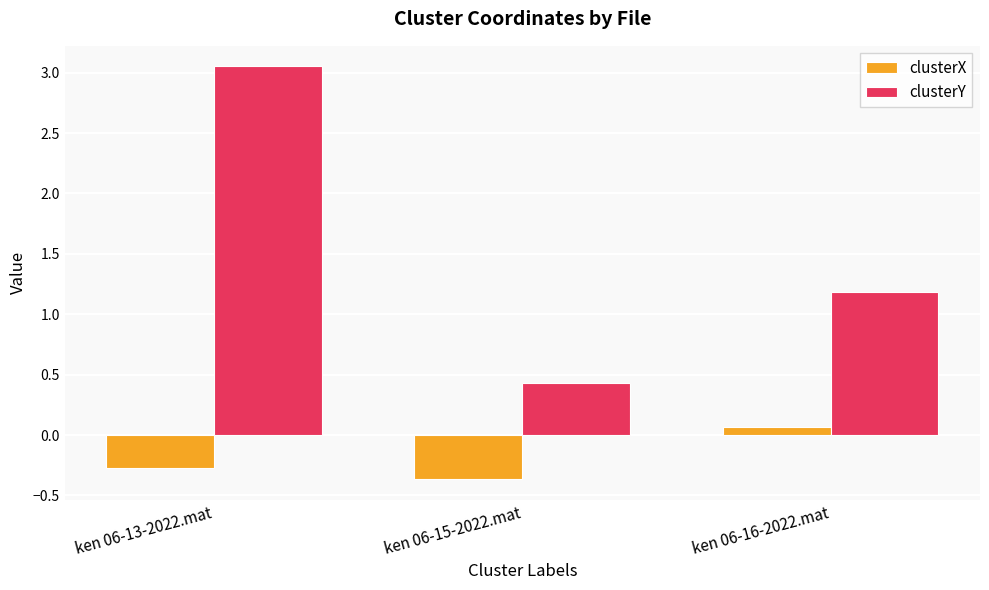

At which label does clusterY reach its minimum?

ken 06-15-2022.mat